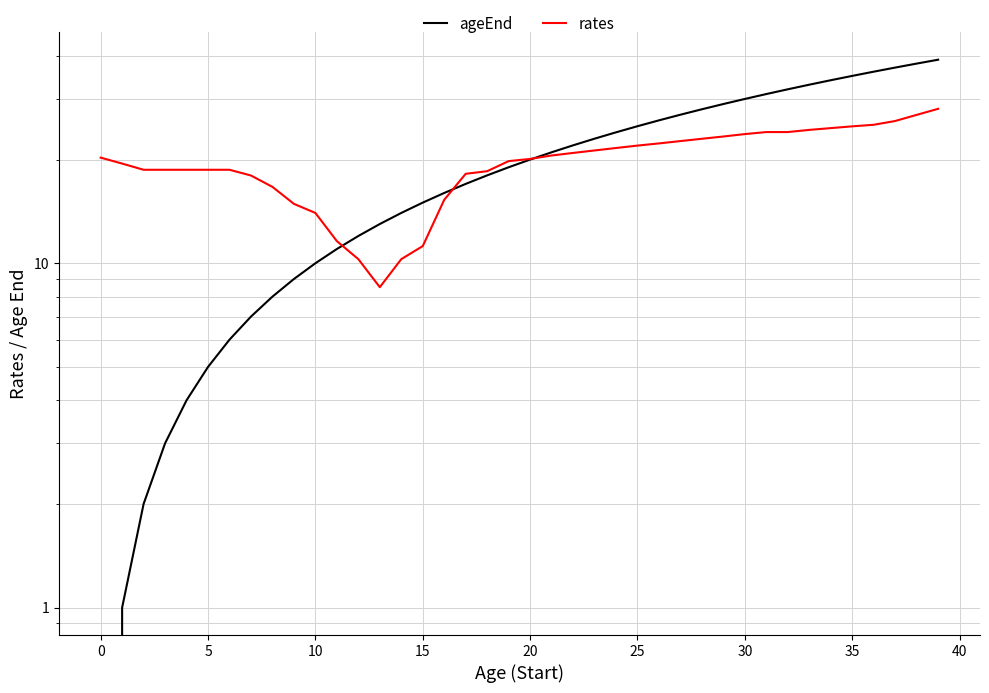

Reading right to left, list all the values displayed in this chart.

ageEnd: 39.0	38.0	37.0	36.0	35.0	34.0	33.0	32.0	31.0	30.0	29.0	28.0	27.0	26.0	25.0	24.0	23.0	22.0	21.0	20.0	19.0	18.0	17.0	16.0	15.0	14.0	13.0	12.0	11.0	10.0	9.0	8.0	7.0	6.0	5.0	4.0	3.0	2.0	1.0	0.0
rates: 28.1	27.0	25.9	25.2	25.0	24.7	24.4	24.0	24.0	23.7	23.3	23.0	22.6	22.3	22.0	21.6	21.3	20.9	20.6	20.1	19.8	18.5	18.2	15.3	11.2	10.3	8.5	10.3	11.6	14.0	14.9	16.7	18.0	18.7	18.7	18.7	18.7	18.7	19.5	20.3